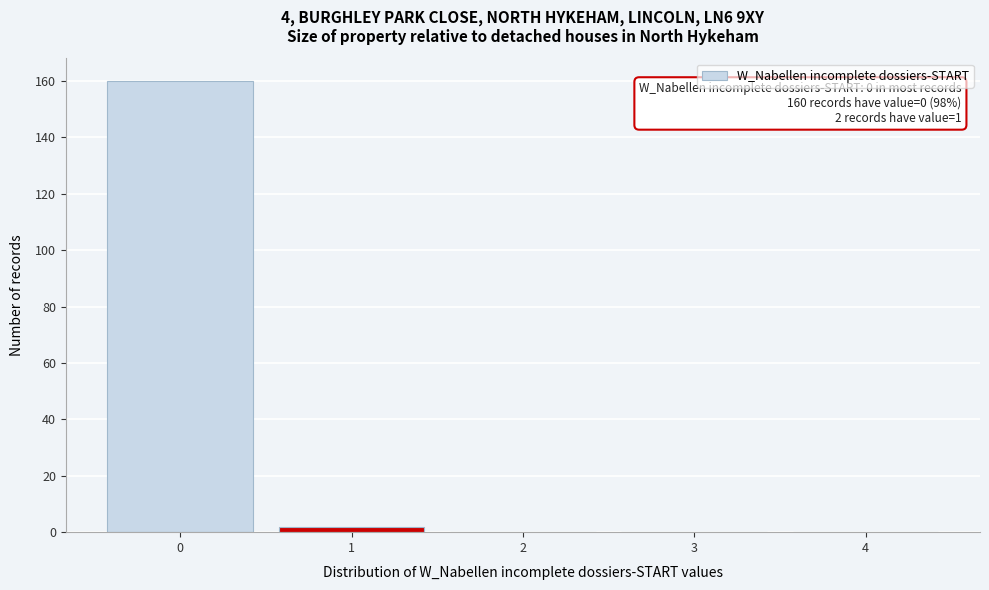

Reading right to left, list all the values displayed in this chart.

4=0	3=0	2=0	1=2	0=160